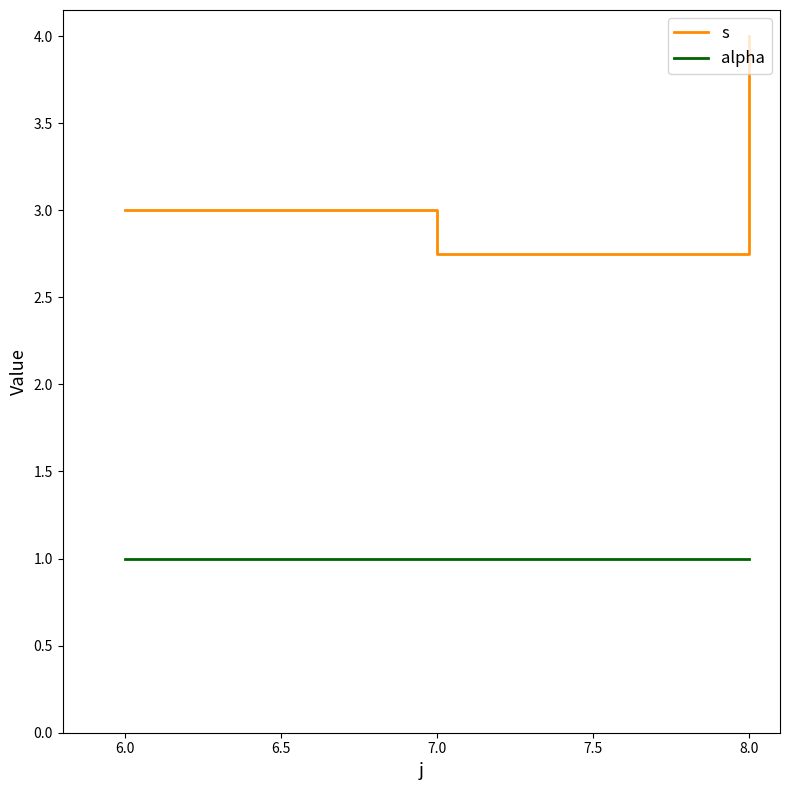

List the labels in order of s value, largest first.

8.0, 6.0, 7.0